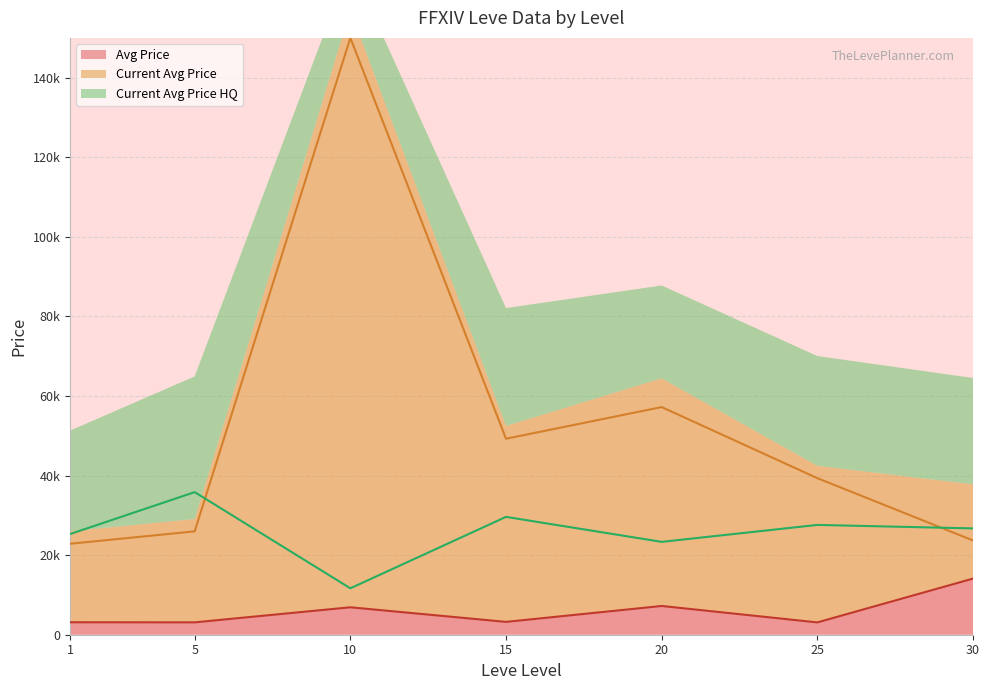

Does the chart have visible grid lines?

Yes